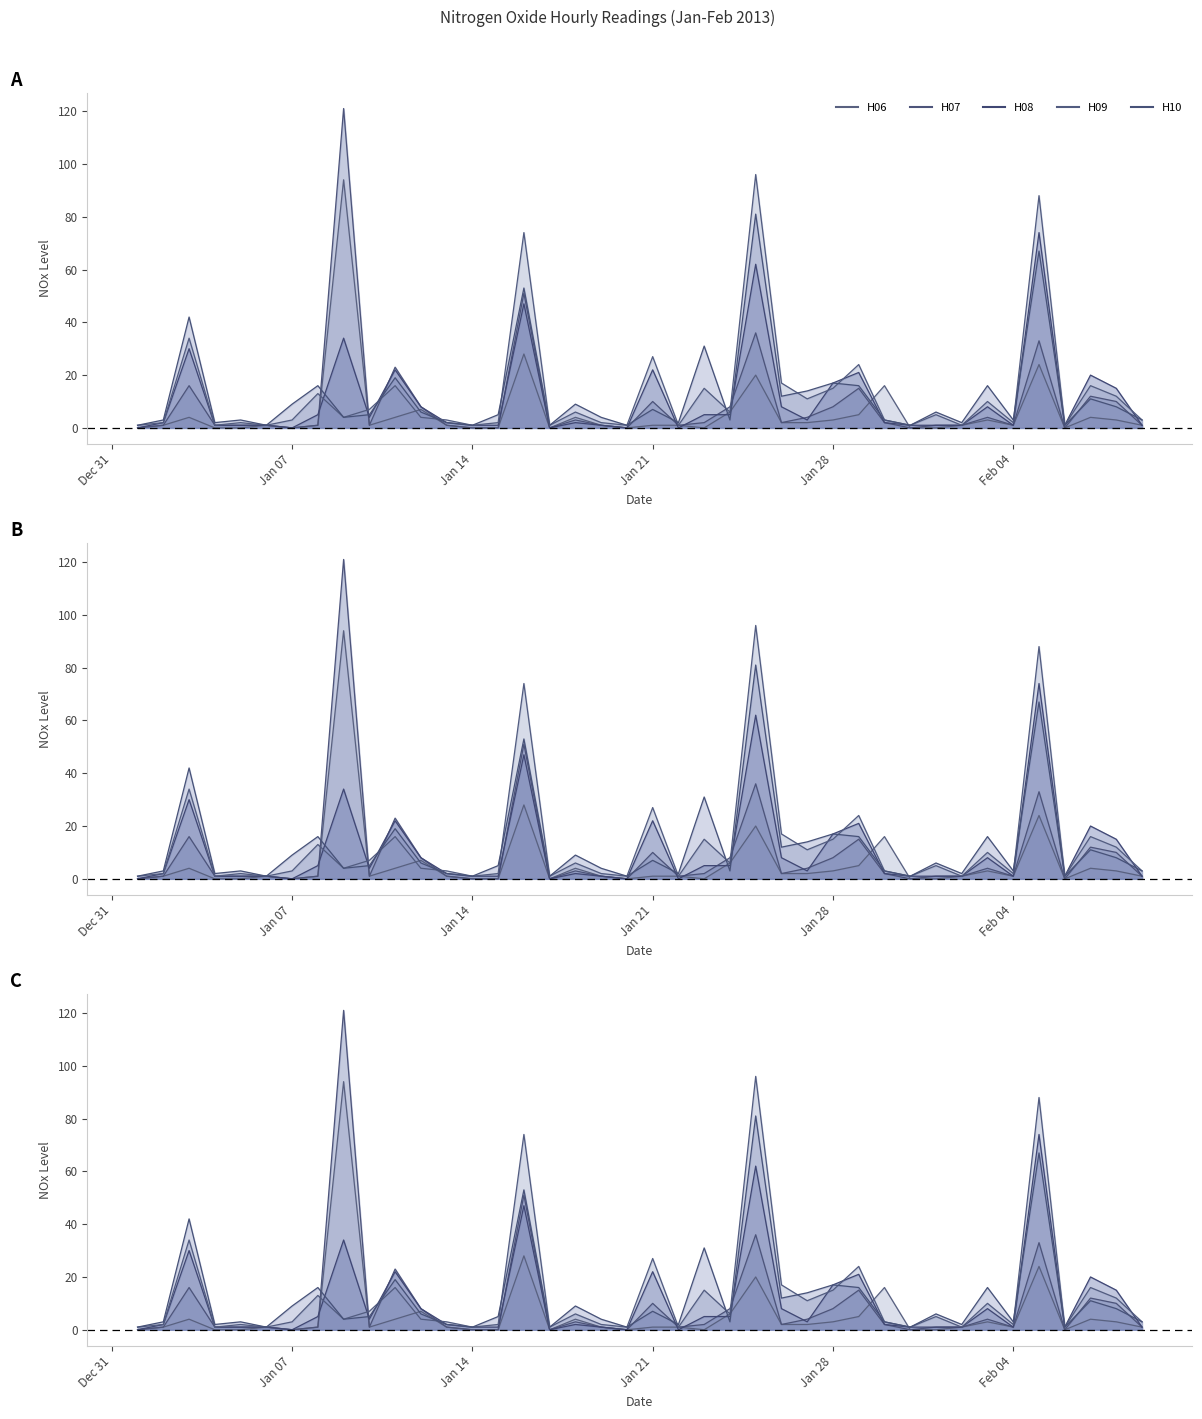

Is the value of H06 at 2013-01-21 greater than the value of H10 at 2013-01-11?

No